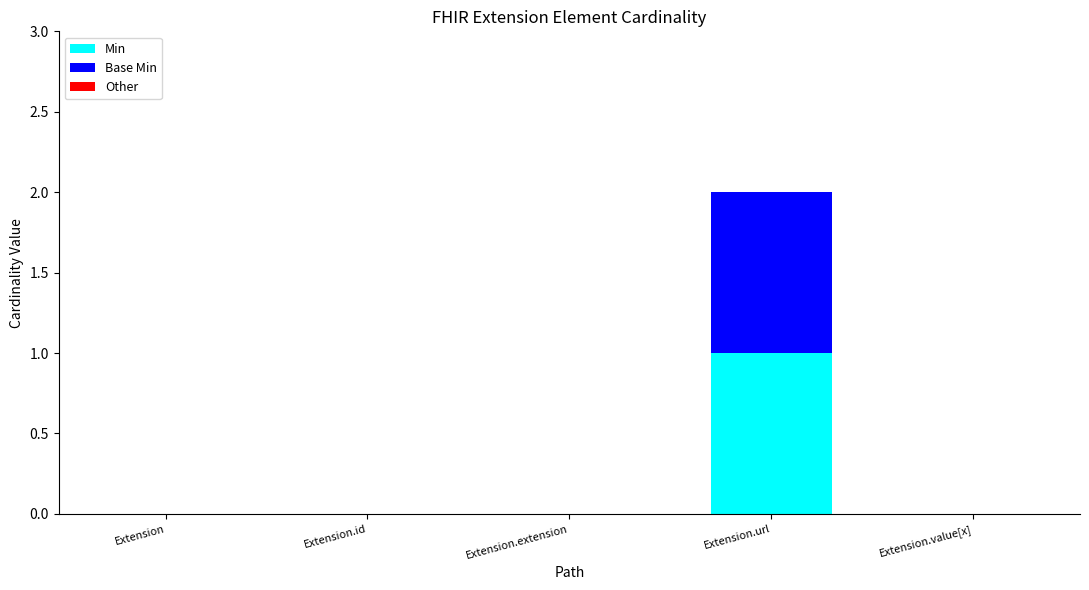

At which category is the sum across all series the highest?

Extension.url